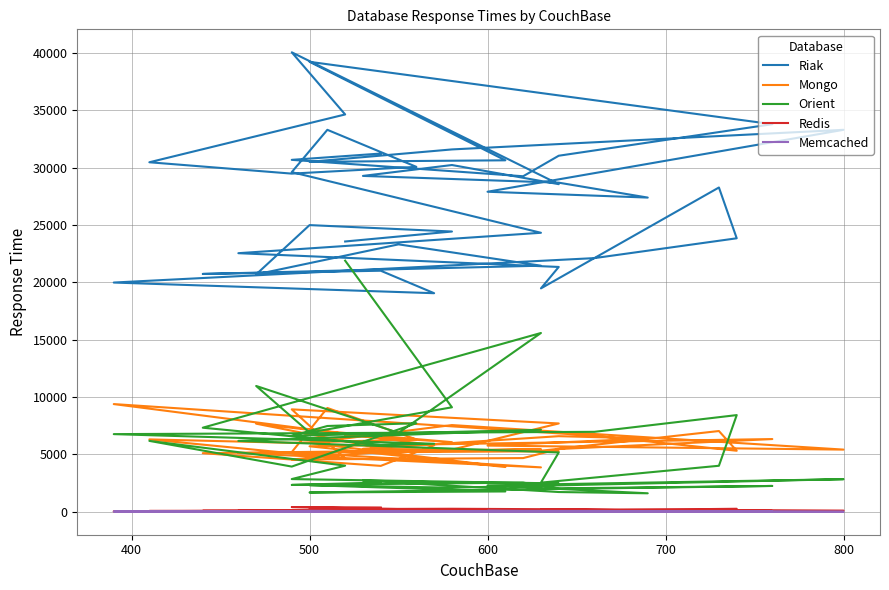

How many values in the Orient series are below 4020?

20